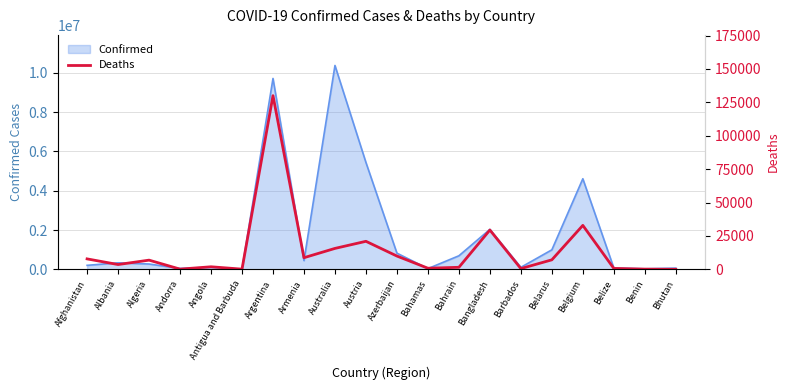

Where is Confirmed nearest to the value 5194274?

Austria